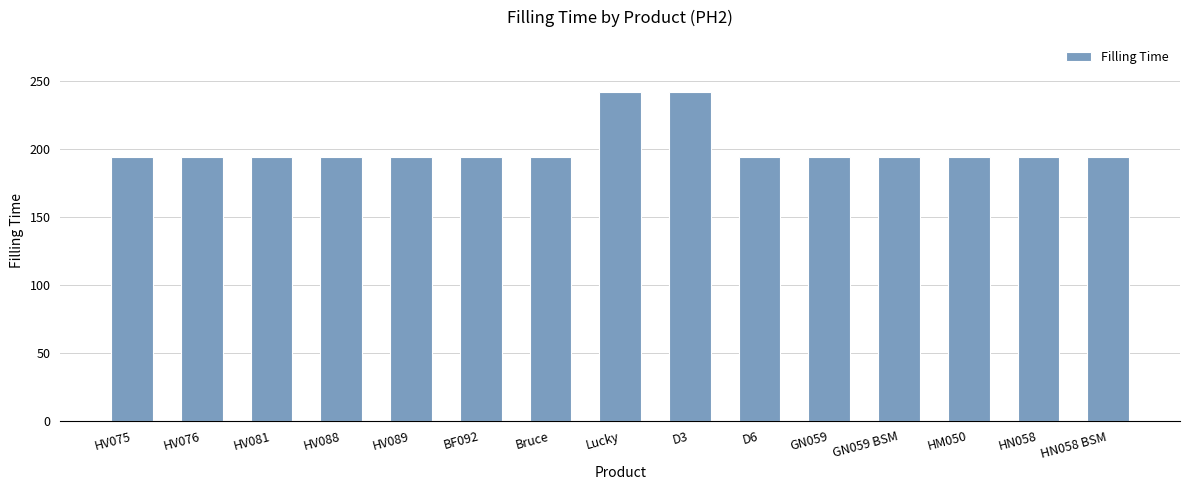

What is the ratio of the value at Lucky to the value at HV089?

1.2